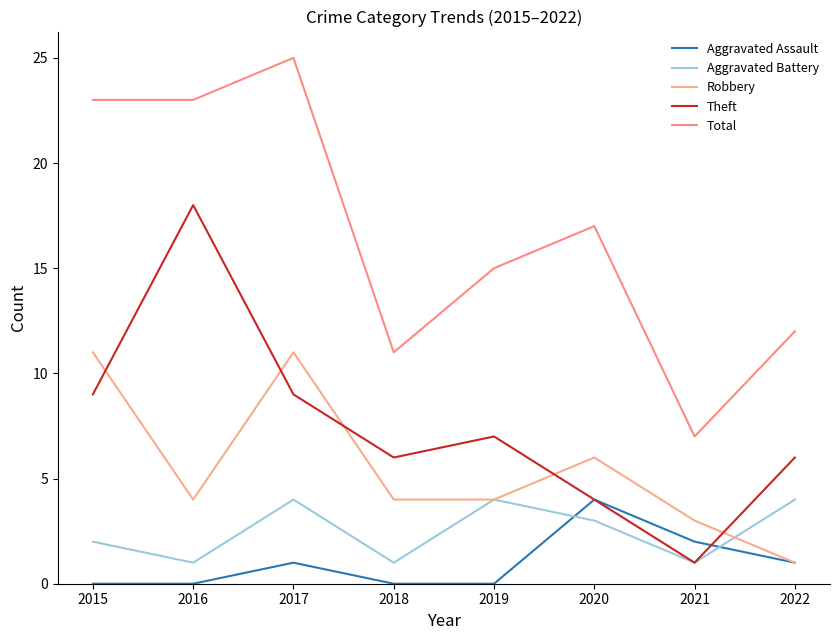

How many lines are shown in the chart?

5